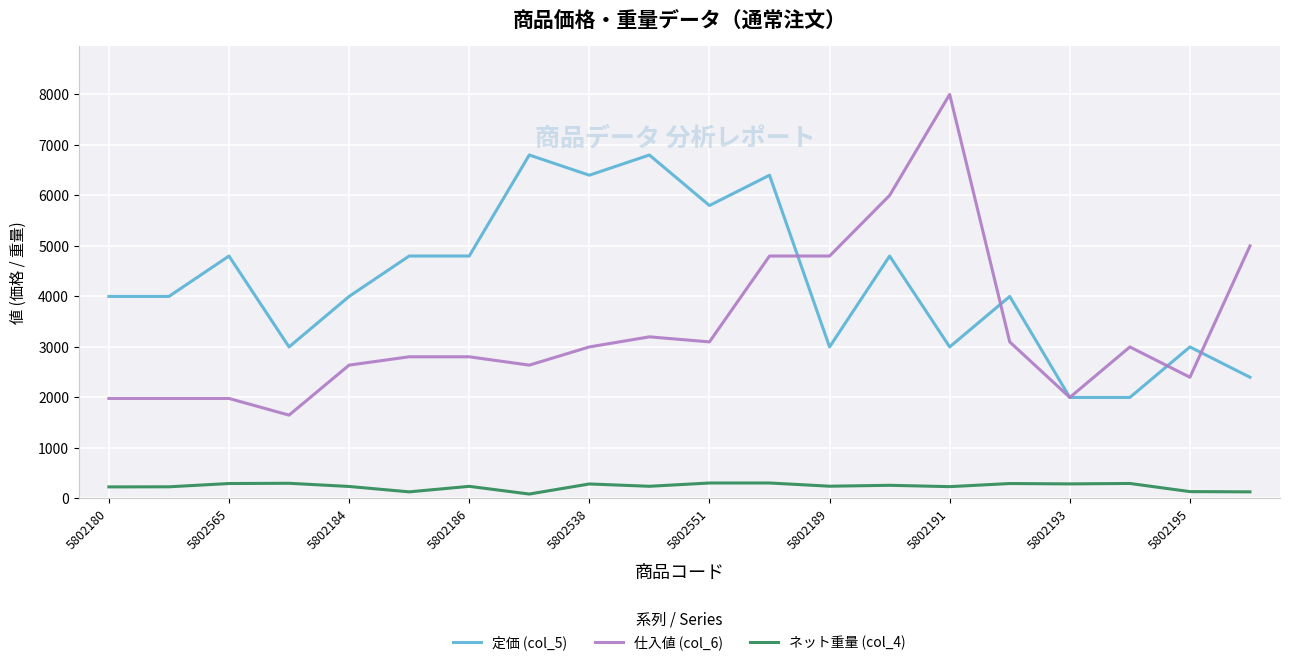

Rank the series by their maximum value, from lowest to highest.

ネット重量 (col_4), 定価 (col_5), 仕入値 (col_6)